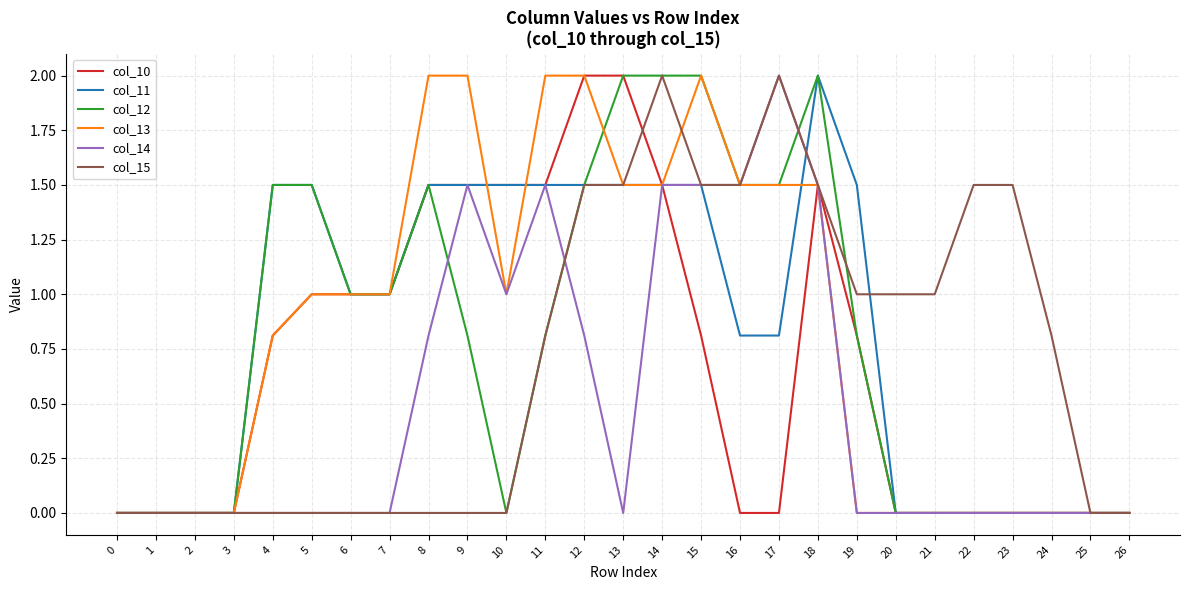

Which series changed the most between 9 and 11?

col_15